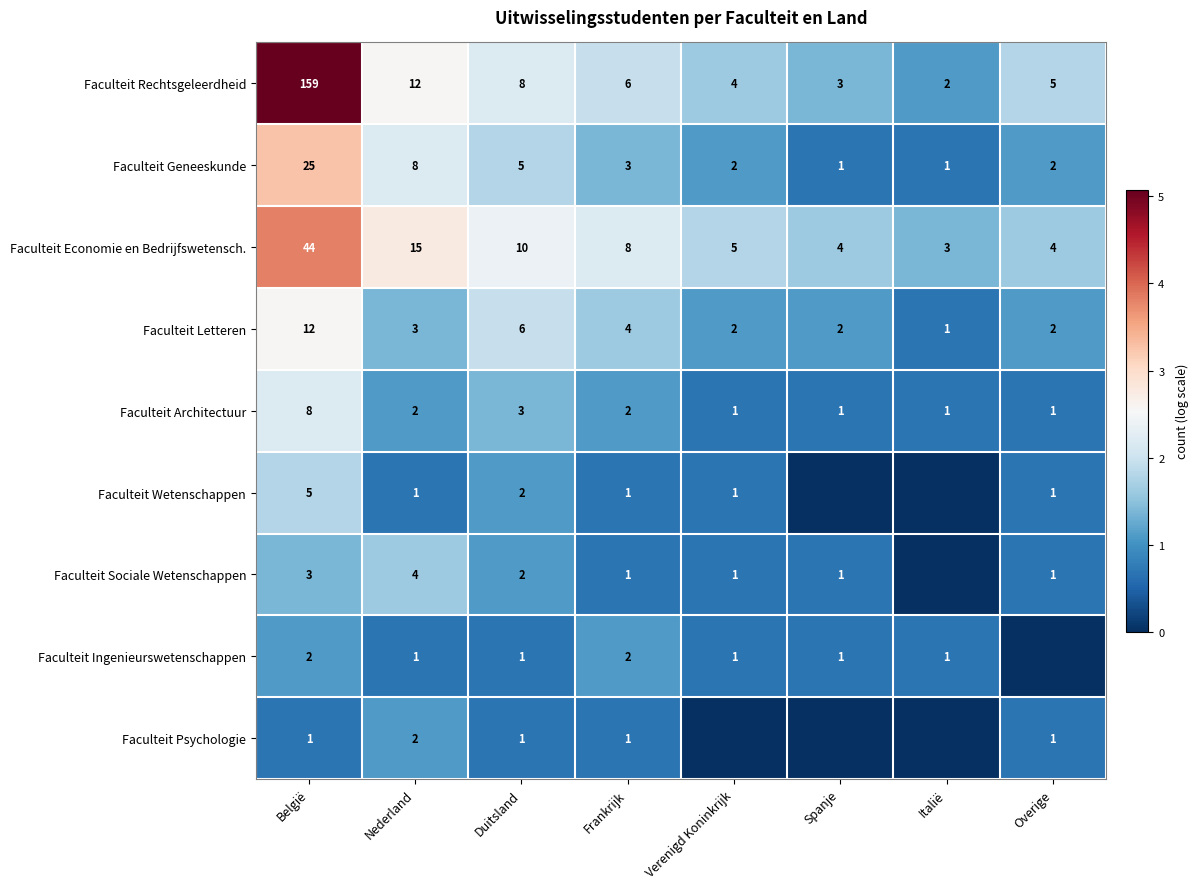

What value does the Faculteit Rechtsgeleerdheid series have at Verenigd Koninkrijk, to the nearest 5?

5